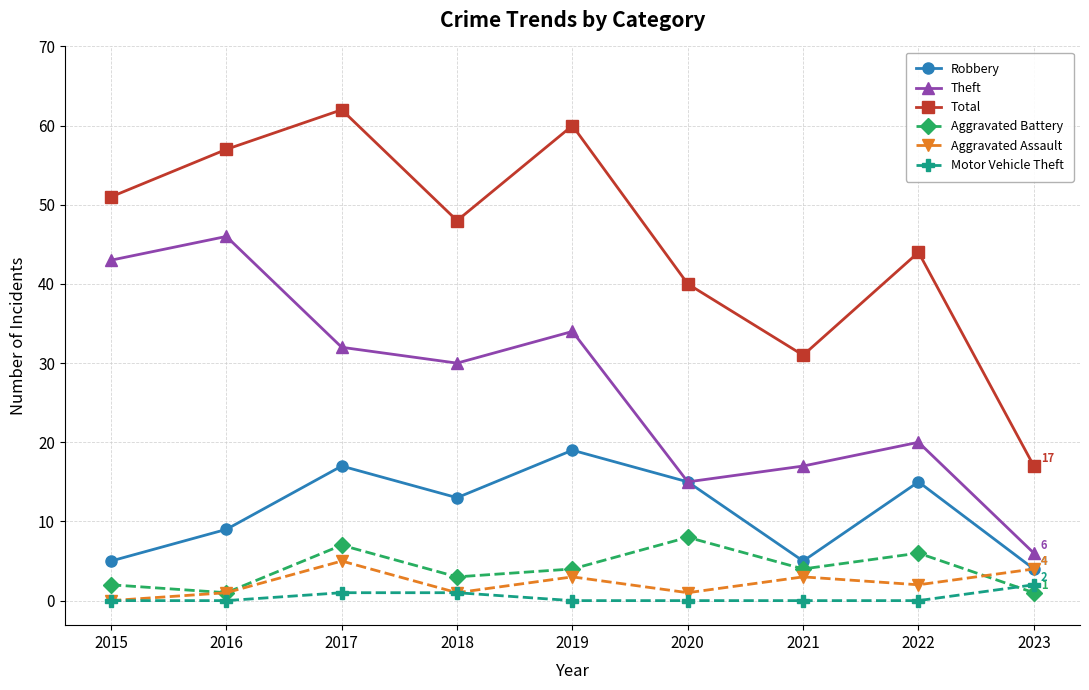

What is the total value across all series at 2020?

79